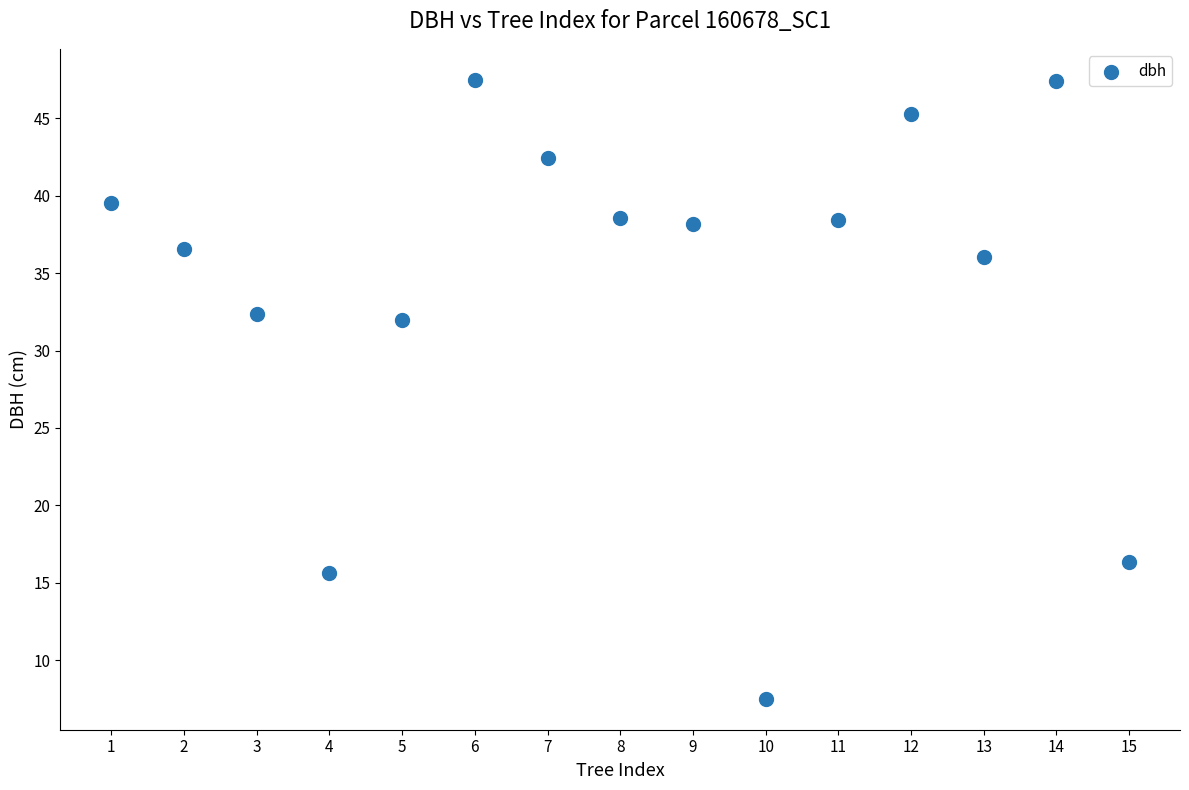

What is the range of X values (max minus min)?

14.0